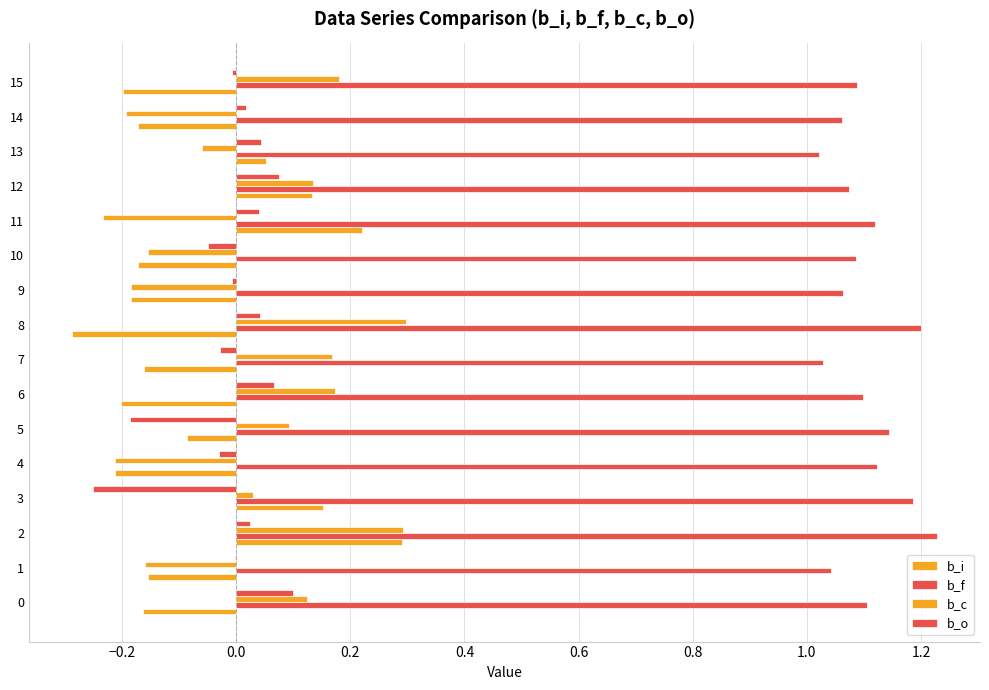

What is the value of the b_i bar at the 16th from the left?

-0.2